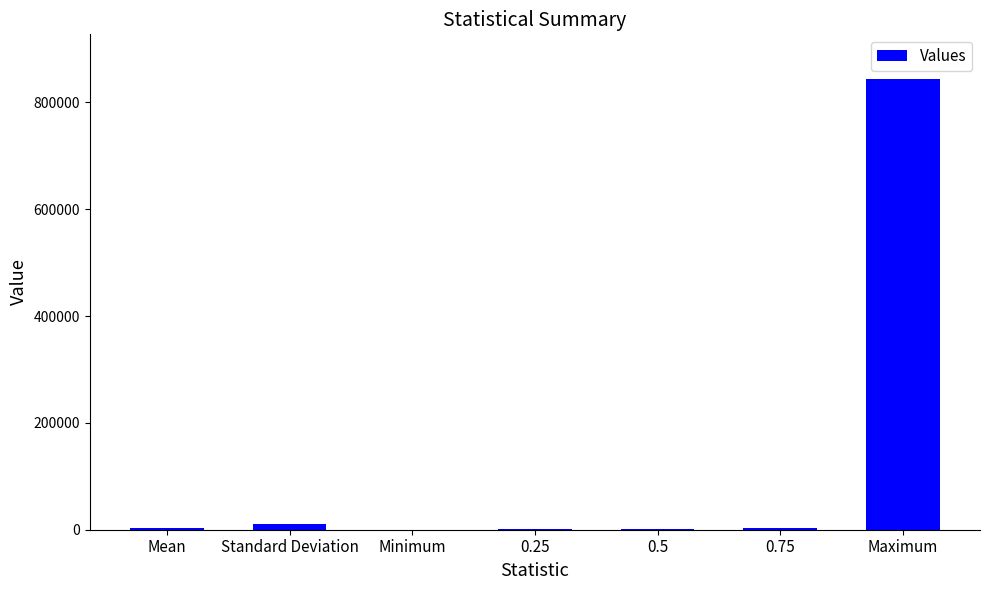

How many distinct data groups are displayed?

1